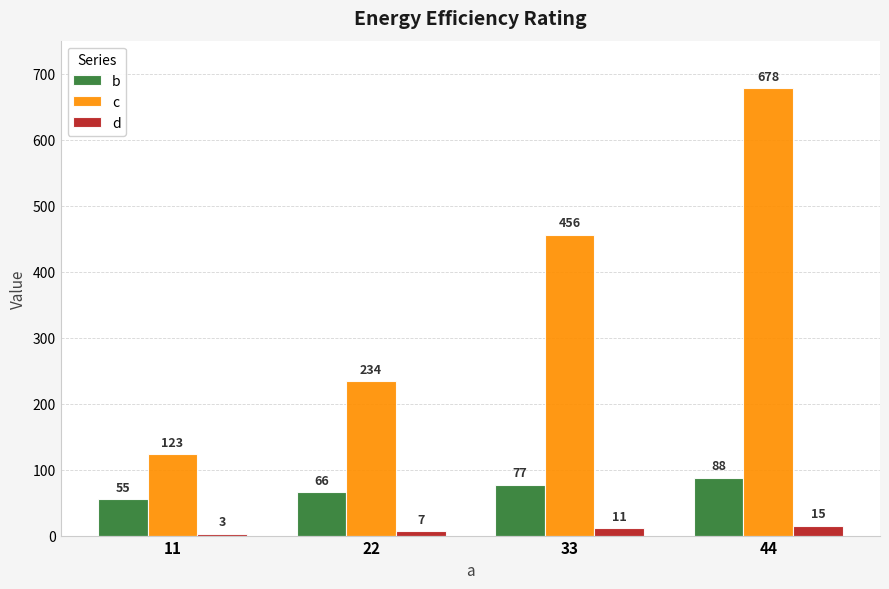

Rank the series by their maximum value, from highest to lowest.

c, b, d